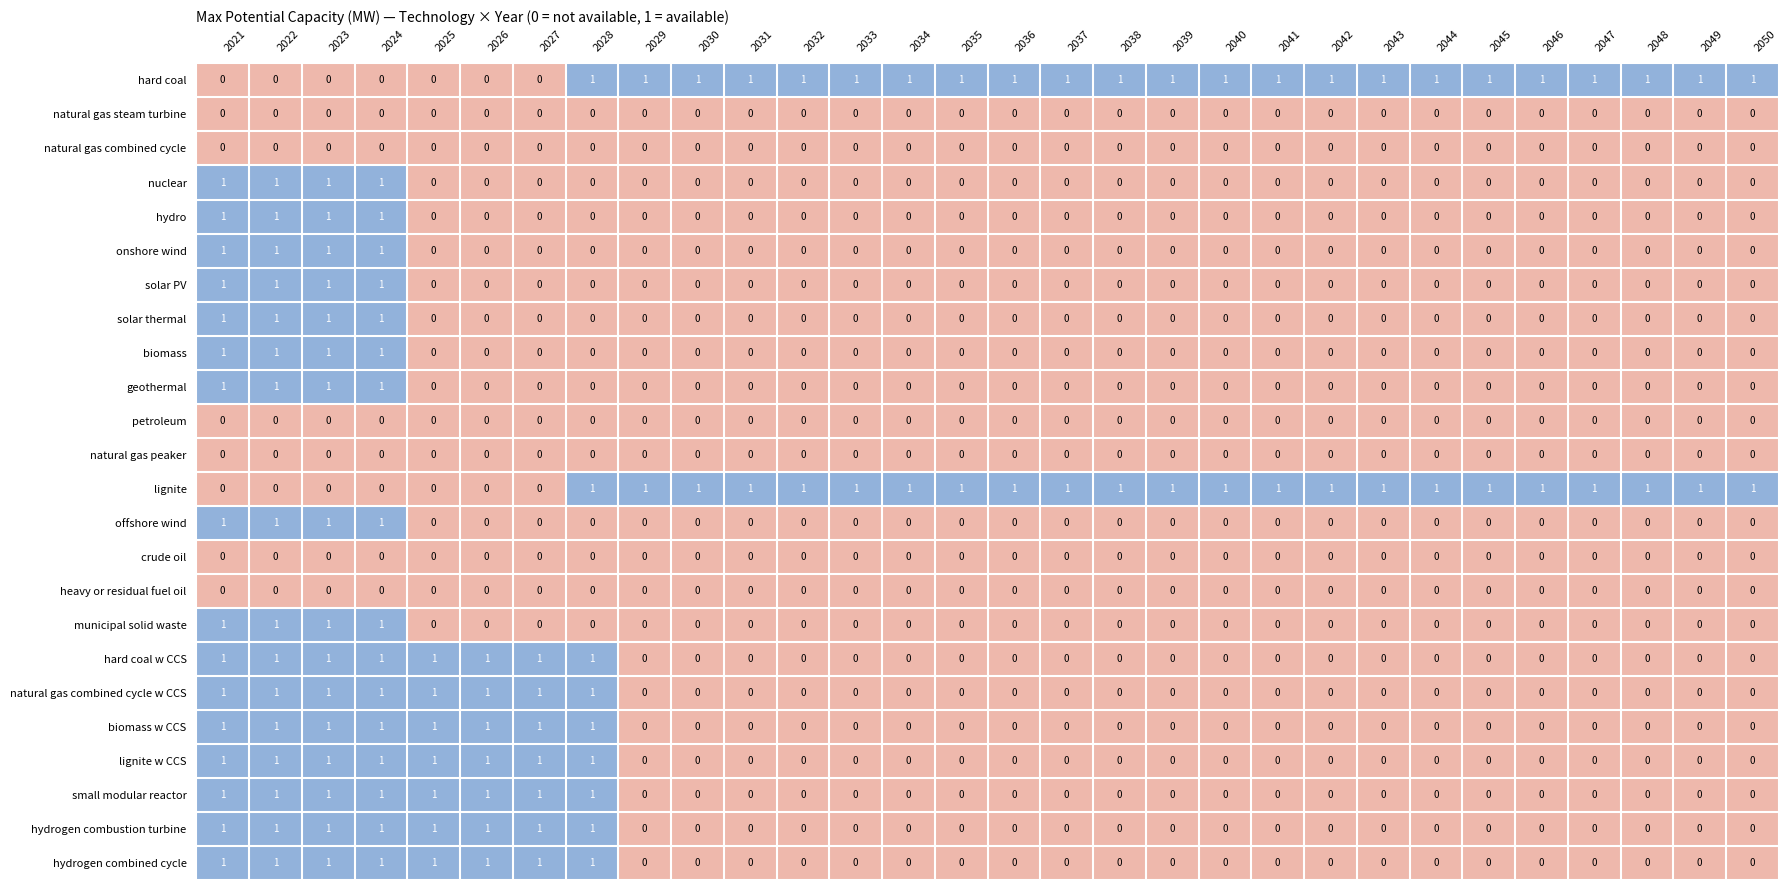

The value of nuclear at 2024 is 1. True or false?

True